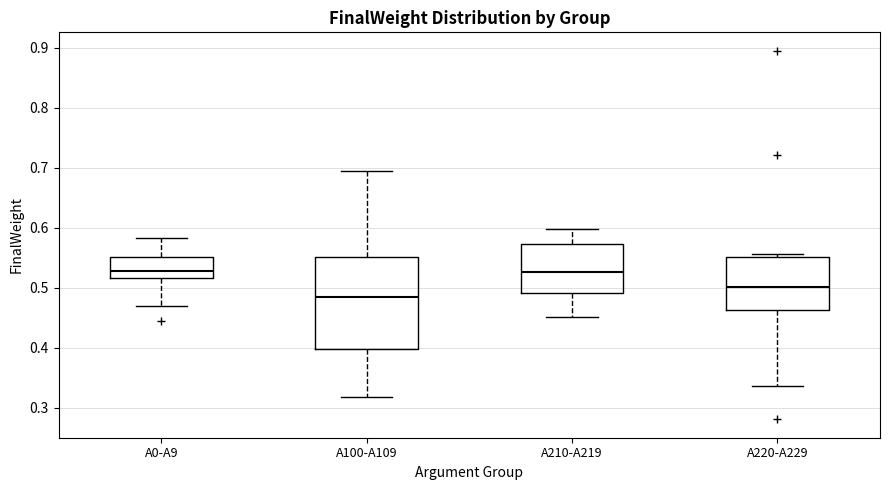

Reading left to right, read every box against the y-axis: the position of its median line, the range the box covers, and the ends of its whiskers. The values are not printed on the chart, so give them approximately, as read against the axis.

A0-A9: median 0.53, box 0.52 to 0.55, whiskers 0.47 to 0.58
A100-A109: median 0.48, box 0.40 to 0.55, whiskers 0.32 to 0.69
A210-A219: median 0.53, box 0.49 to 0.57, whiskers 0.45 to 0.60
A220-A229: median 0.50, box 0.46 to 0.55, whiskers 0.34 to 0.56